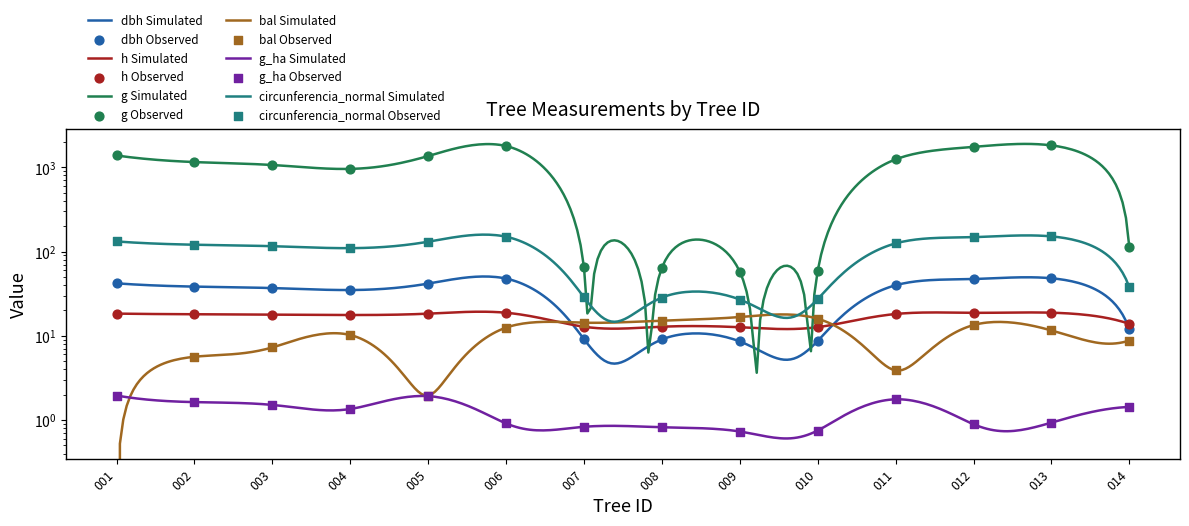

Is the value of h at 002 greater than the value of g_ha at 003?

Yes